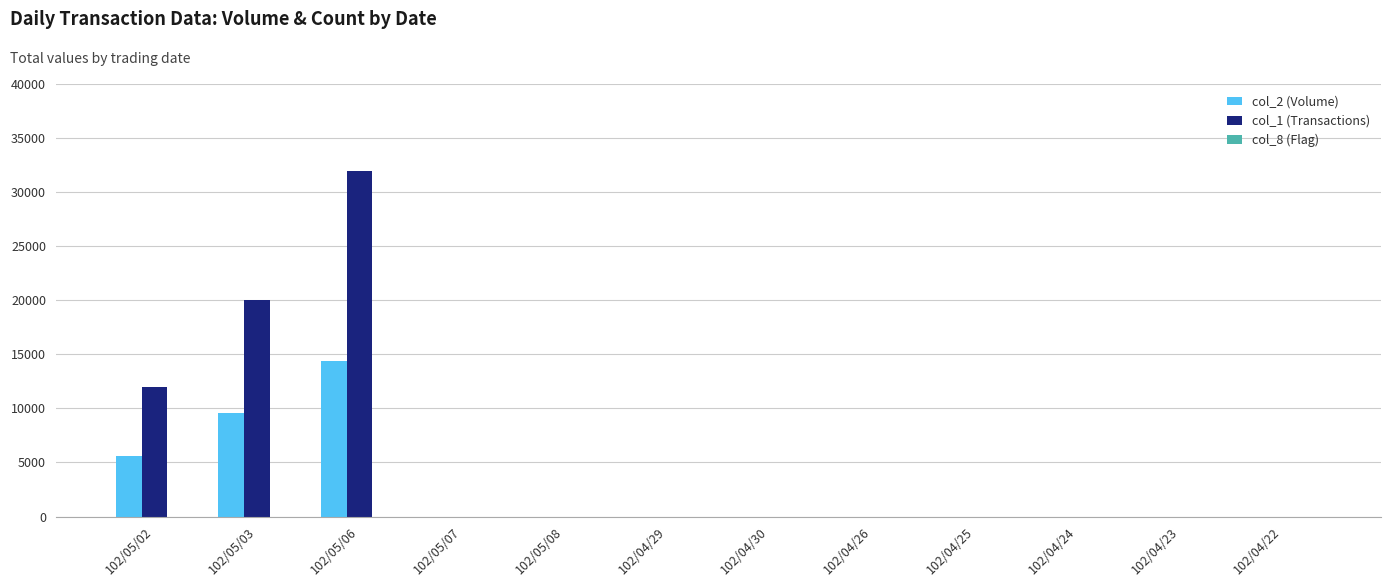

At which category is the sum across all series the highest?

102/05/06